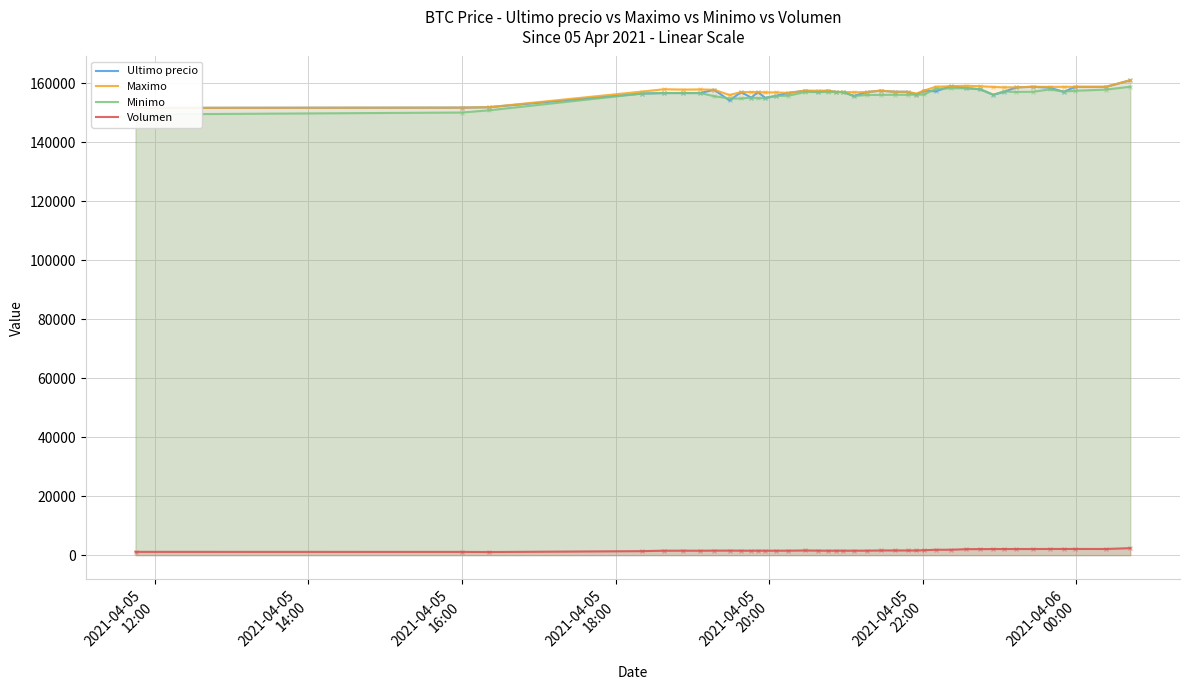

True or false: Volumen has a value of 1815.0 at 2021-04-05
16:00.

False